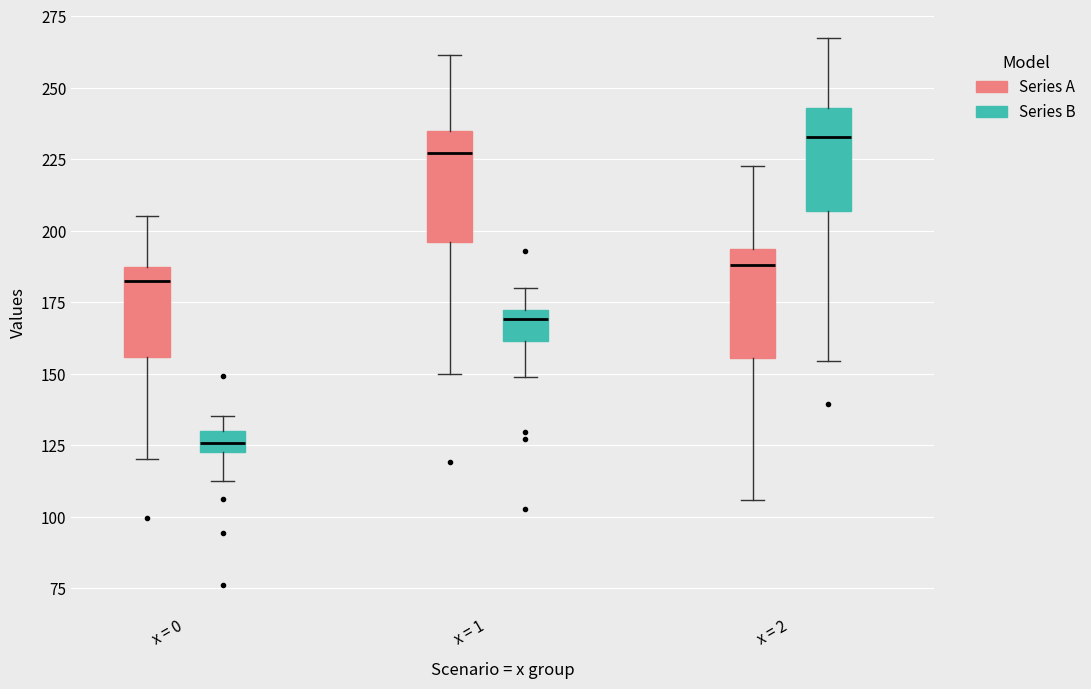

Reading left to right, read every box against the y-axis: the position of its median line, the range the box covers, and the ends of its whiskers. The values are not printed on the chart, so give them approximately, as read against the axis.

x = 0 (Series A): median 185 (just below the box's upper edge), box 155 to 185, whiskers 120 to 205
x = 0 (Series B): median 125 (inside the box), box 125 to 130, whiskers 110 to 135
x = 1 (Series A): median 225, box 195 to 235, whiskers 150 to 260
x = 1 (Series B): median 170 (just below the box's upper edge), box 160 to 170, whiskers 150 to 180
x = 2 (Series A): median 190, box 155 to 195, whiskers 105 to 225
x = 2 (Series B): median 235, box 205 to 245, whiskers 155 to 265